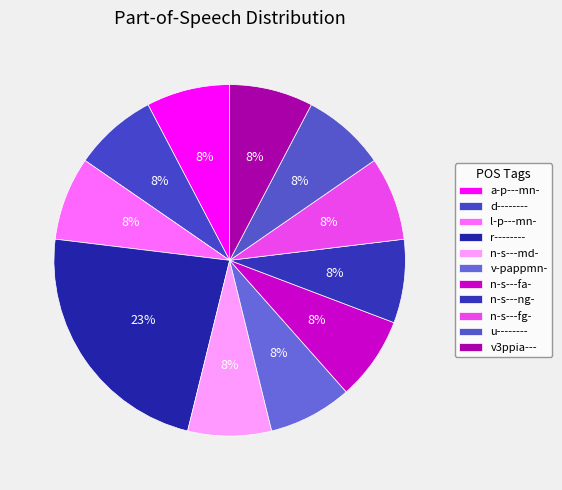

What percentage is the n-s---ng- slice, to the nearest percent?

8%